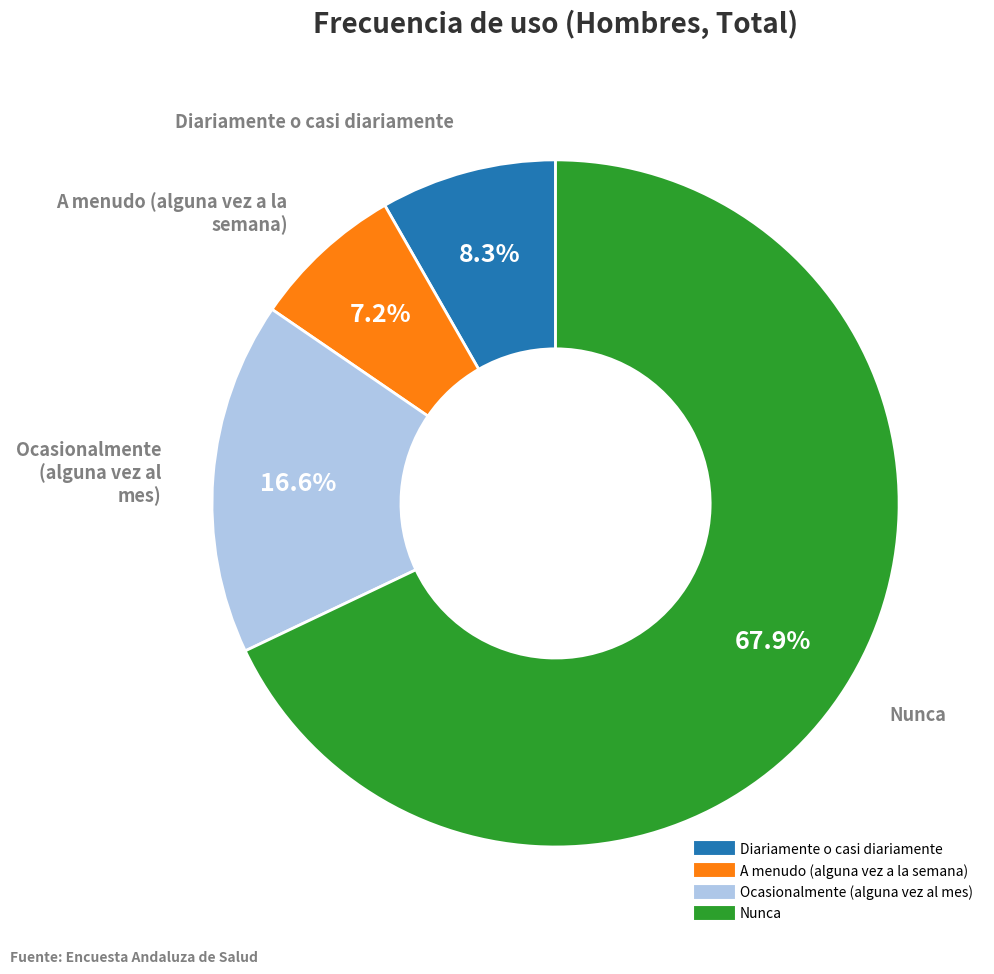

Which slice is the largest?

Nunca